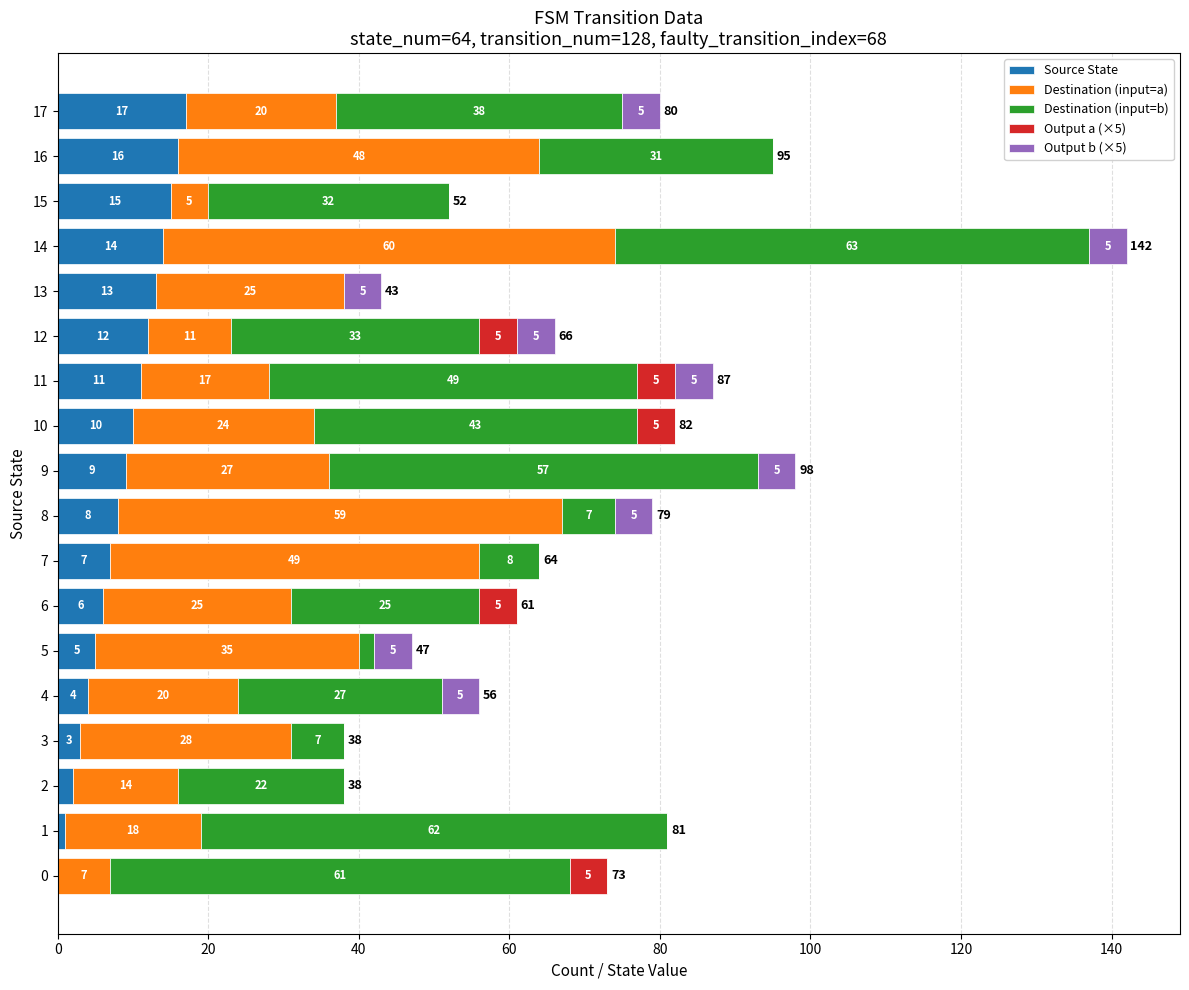

Is it true that Source State equals 8 at 8?

True